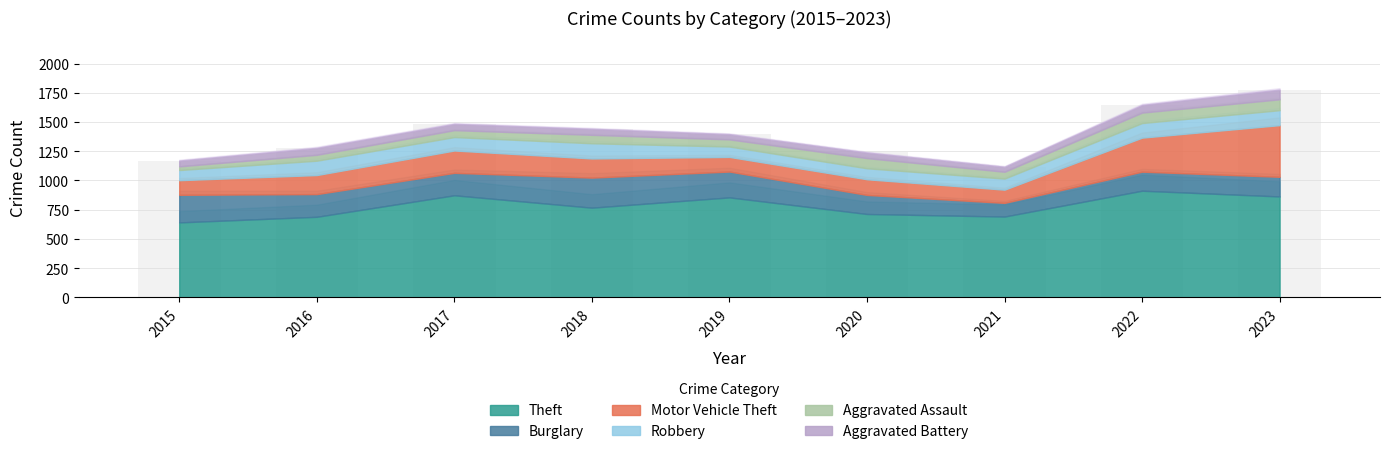

True or false: the data shows 2158 at 2018.

False